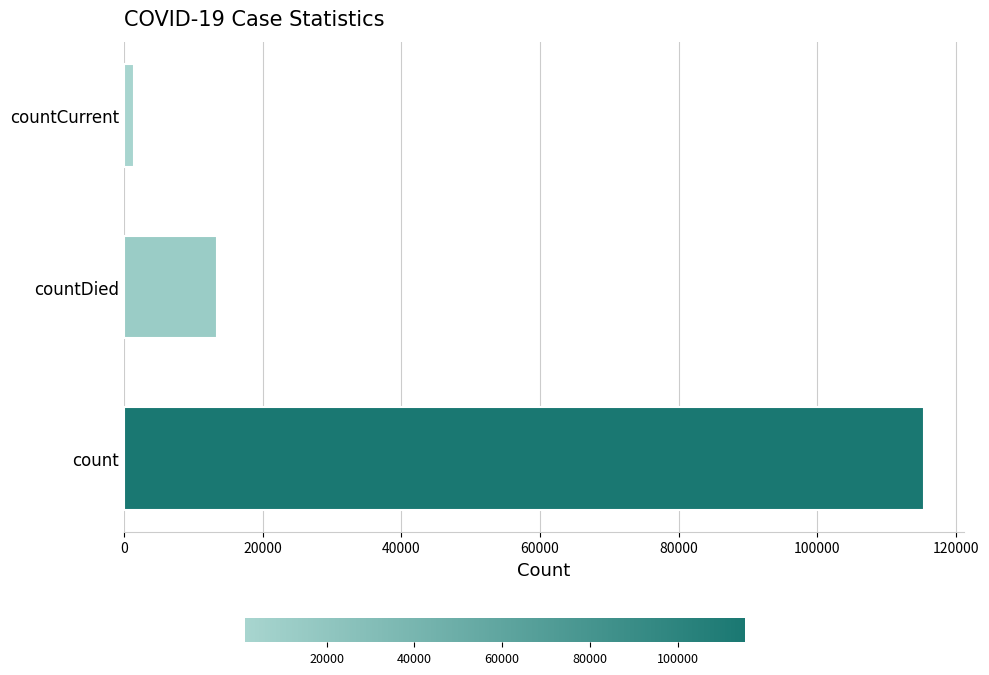

Reading top to bottom, list all the values displayed in this chart.

1383	13343	115379